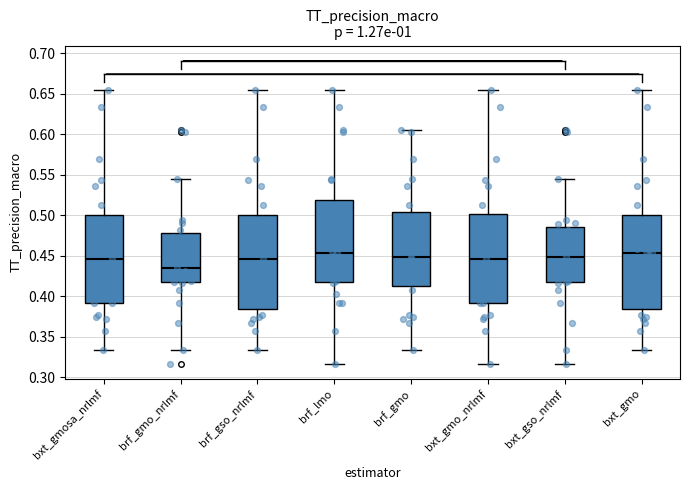

Where is the lower edge of the box for bxt_gmo on the y-axis? The values are not printed on the chart, so give them approximately, as read against the axis.

0.385